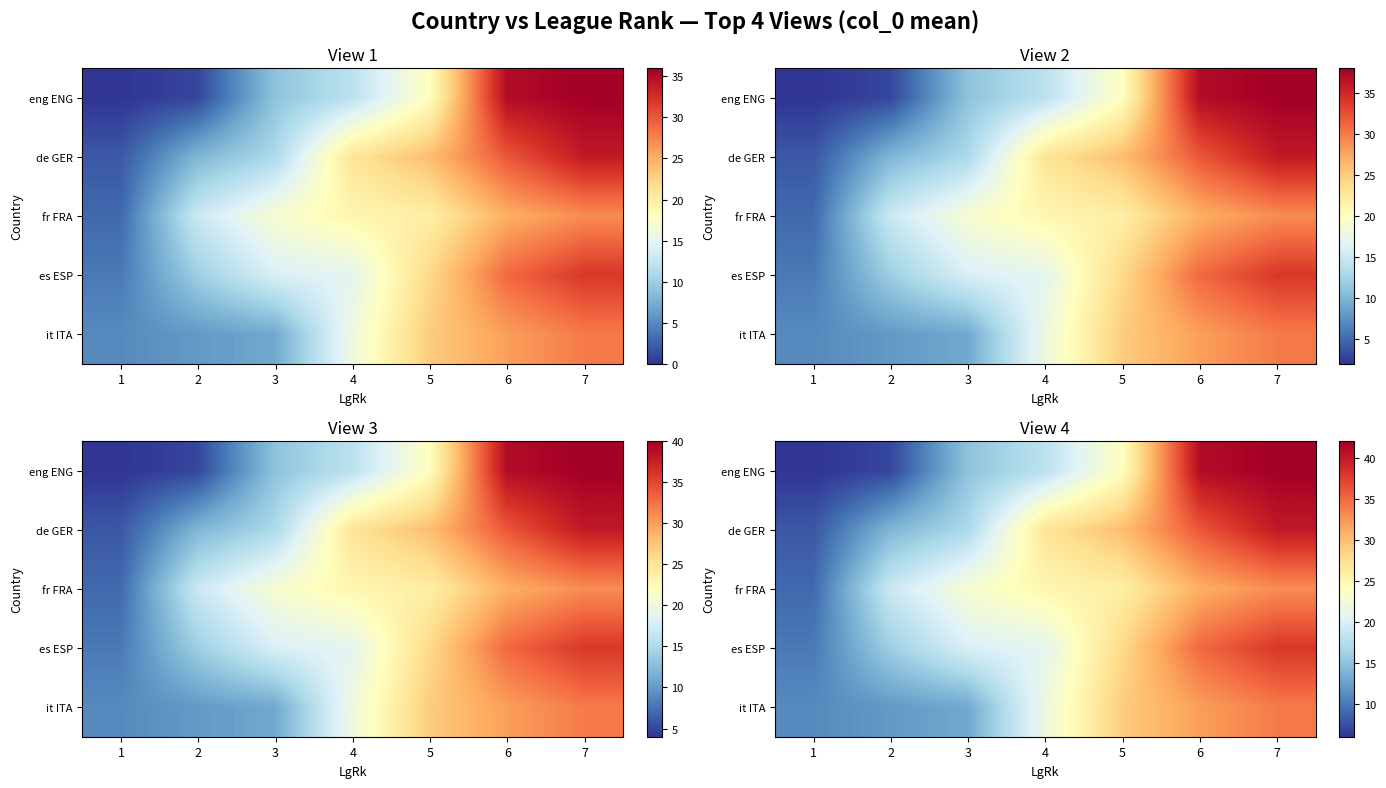

Is the value of es ESP at 4 greater than the value of de GER at 4?

No